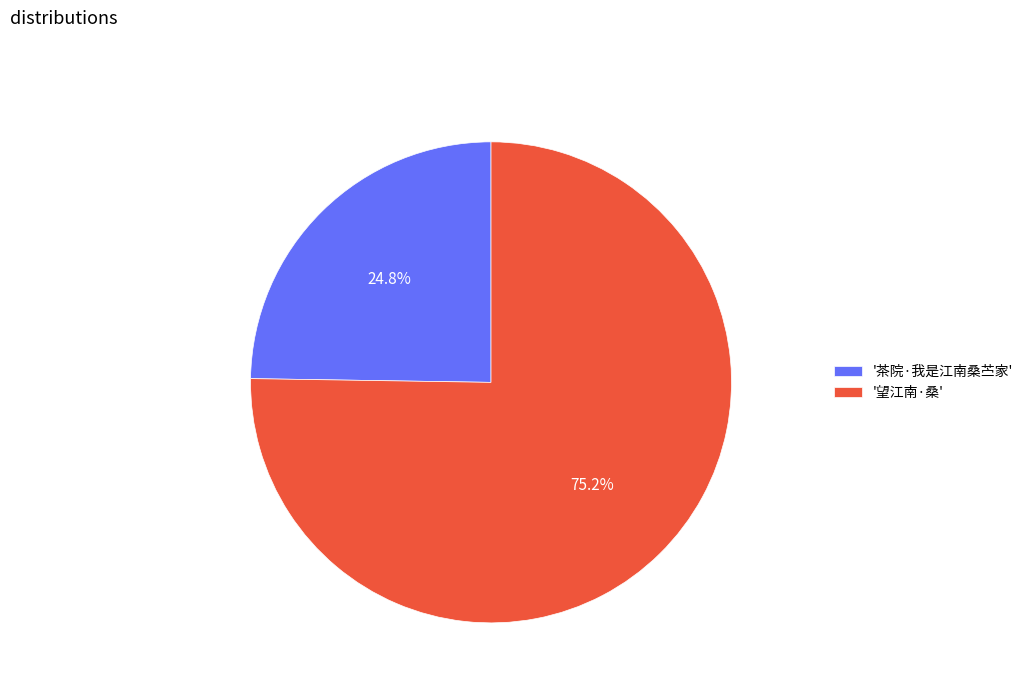

What is the ratio of the value at '茶院·我是江南桑苎家' to the value at '望江南·桑'?

0.3